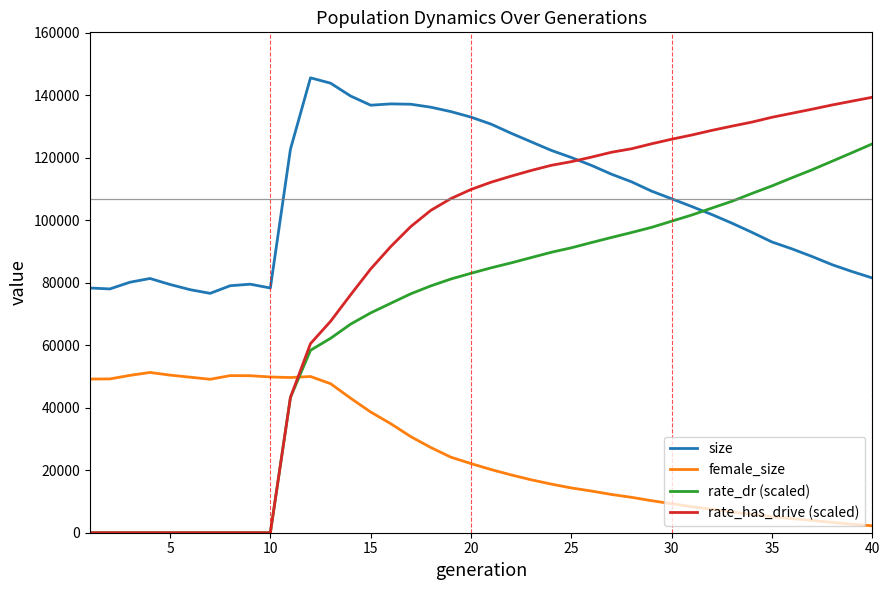

Which series has the widest spread of values?

rate_has_drive (scaled)